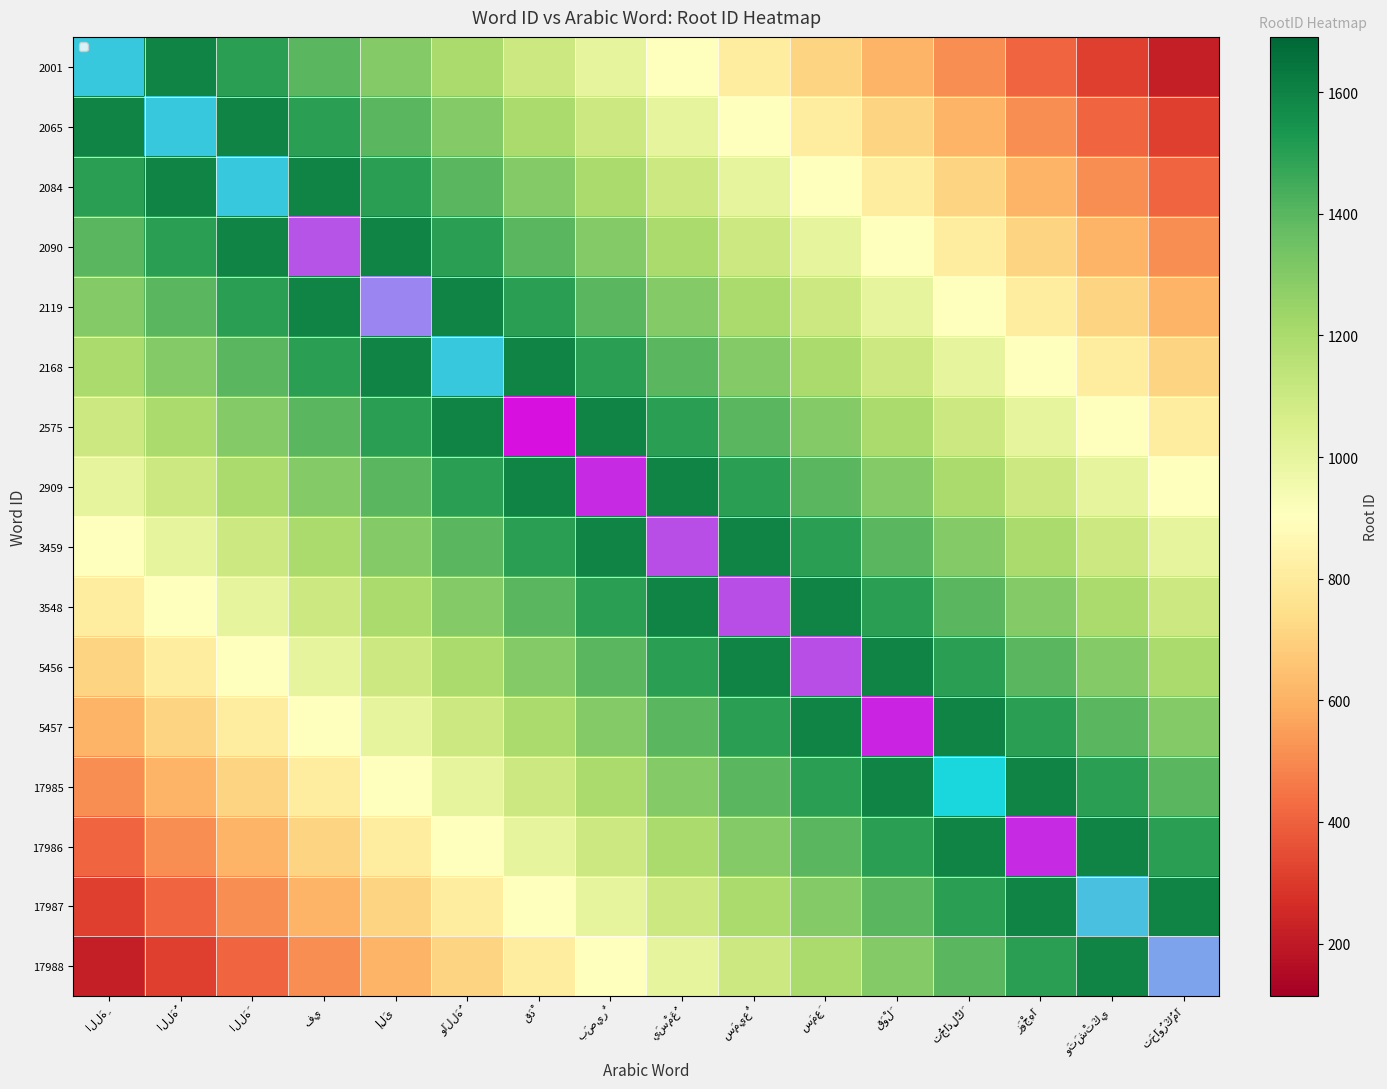

Count the number of categories in the chart.

16